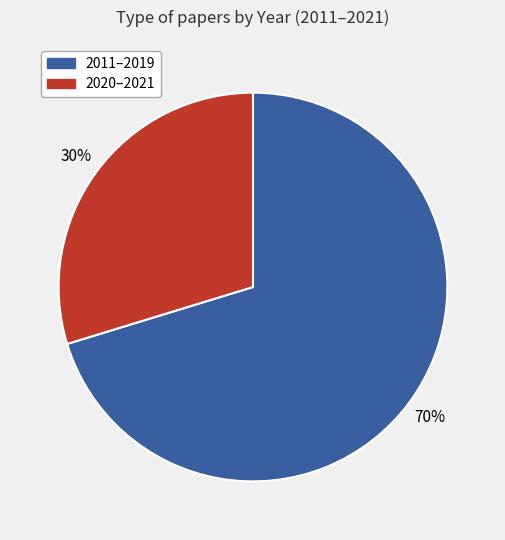

How many slices are in this pie chart?

2